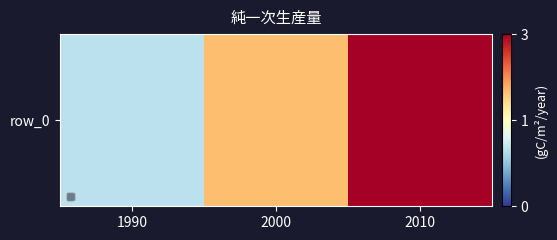

At which label does the data first exceed 2?

2010